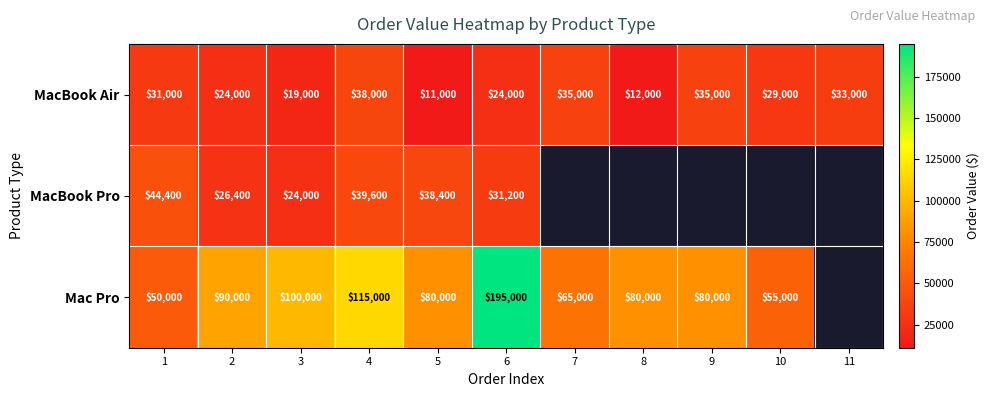

Which series changed the most between 5 and 6?

Mac Pro